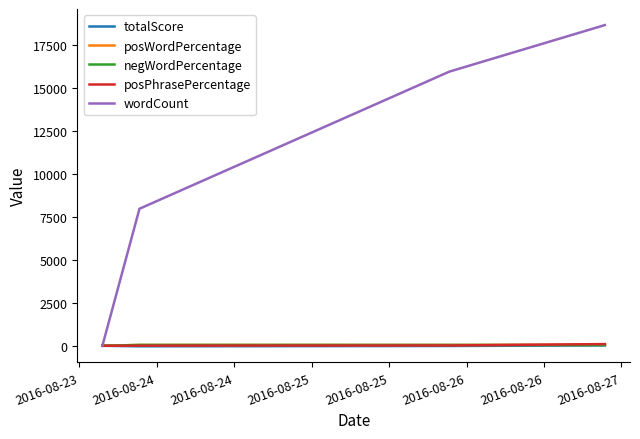

Which series has the largest total across all categories?

wordCount